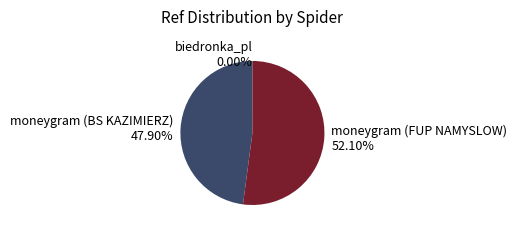

To the nearest percent, what is the average slice percentage?

33%